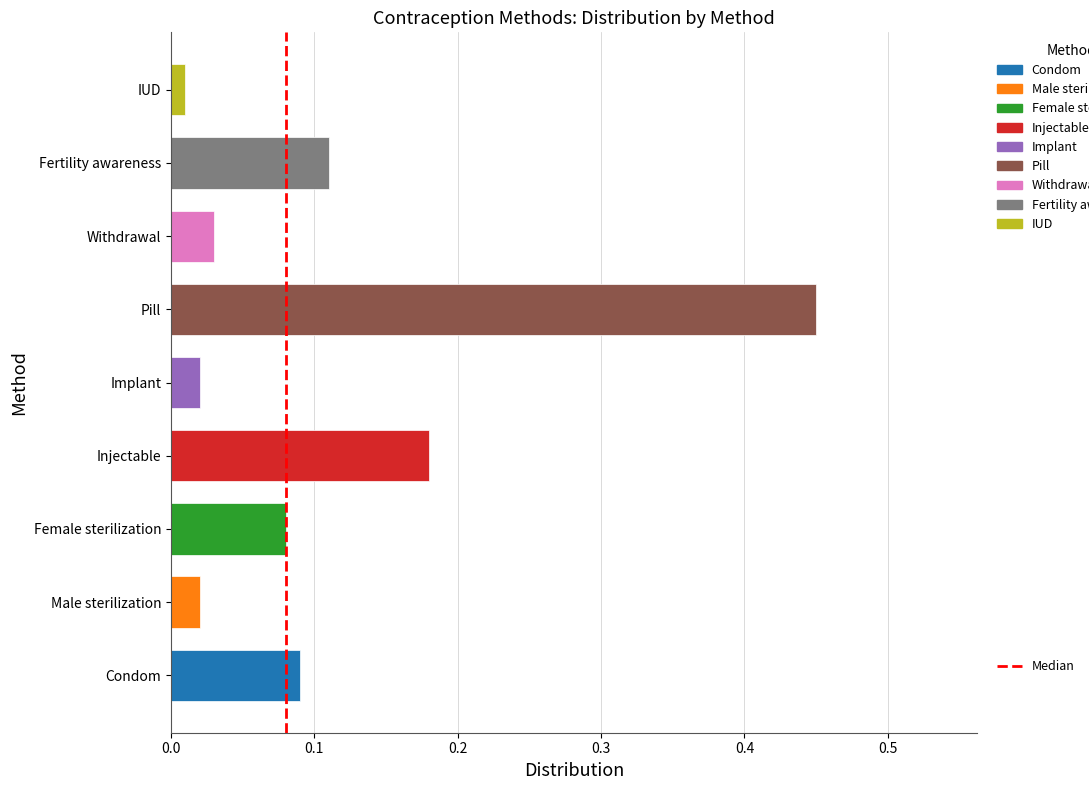

What is the change in value from Withdrawal to Fertility awareness?

+0.1